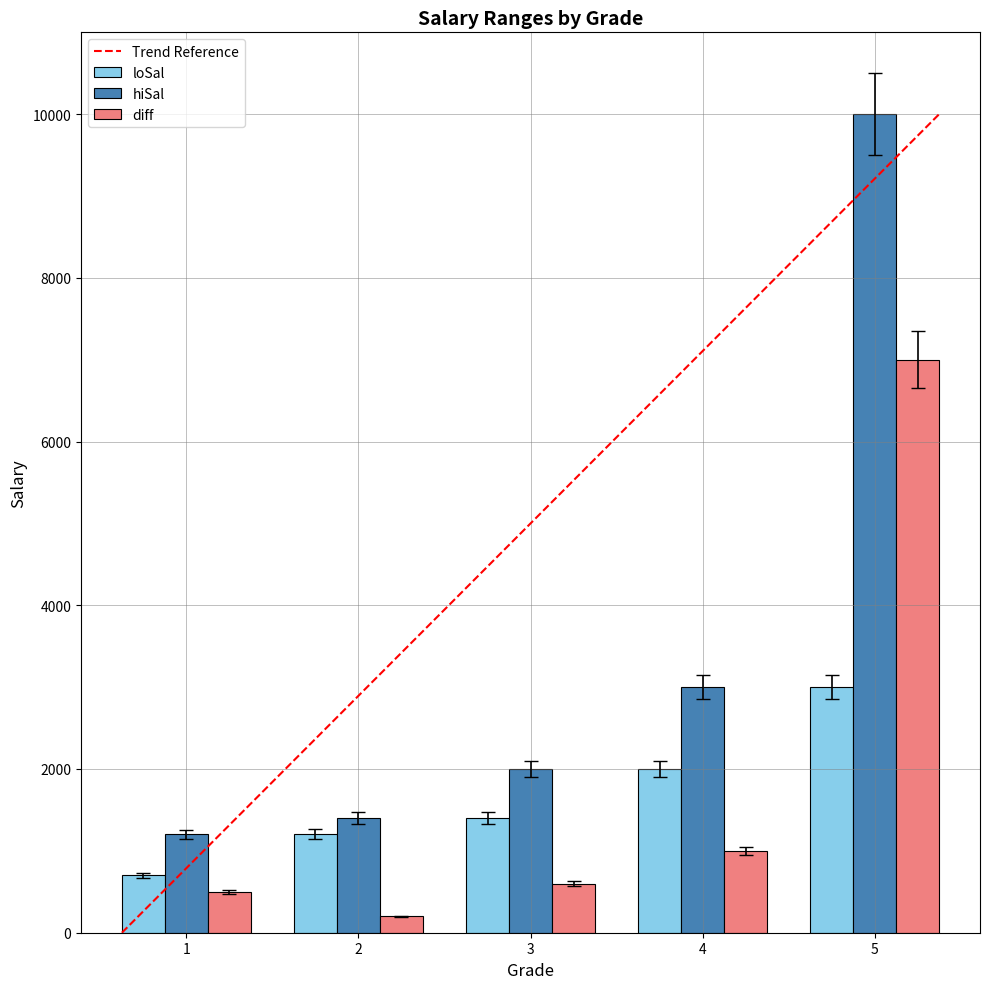

The value of hiSal at 1 is 1200. True or false?

True